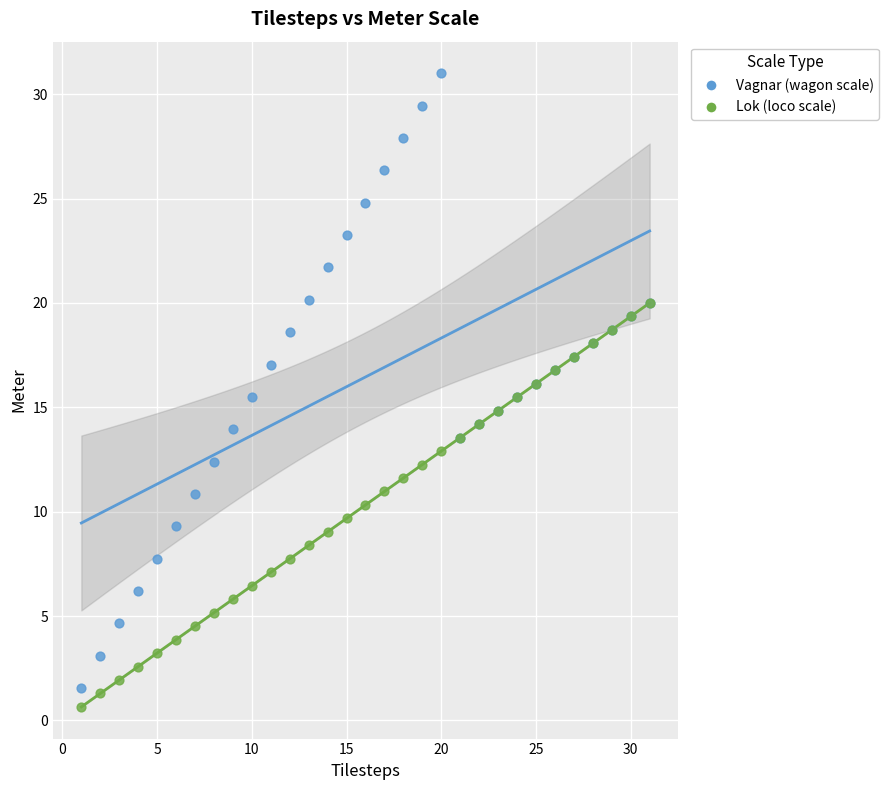

What are all the series names shown in the legend?

Vagnar (wagon scale), Lok (loco scale)